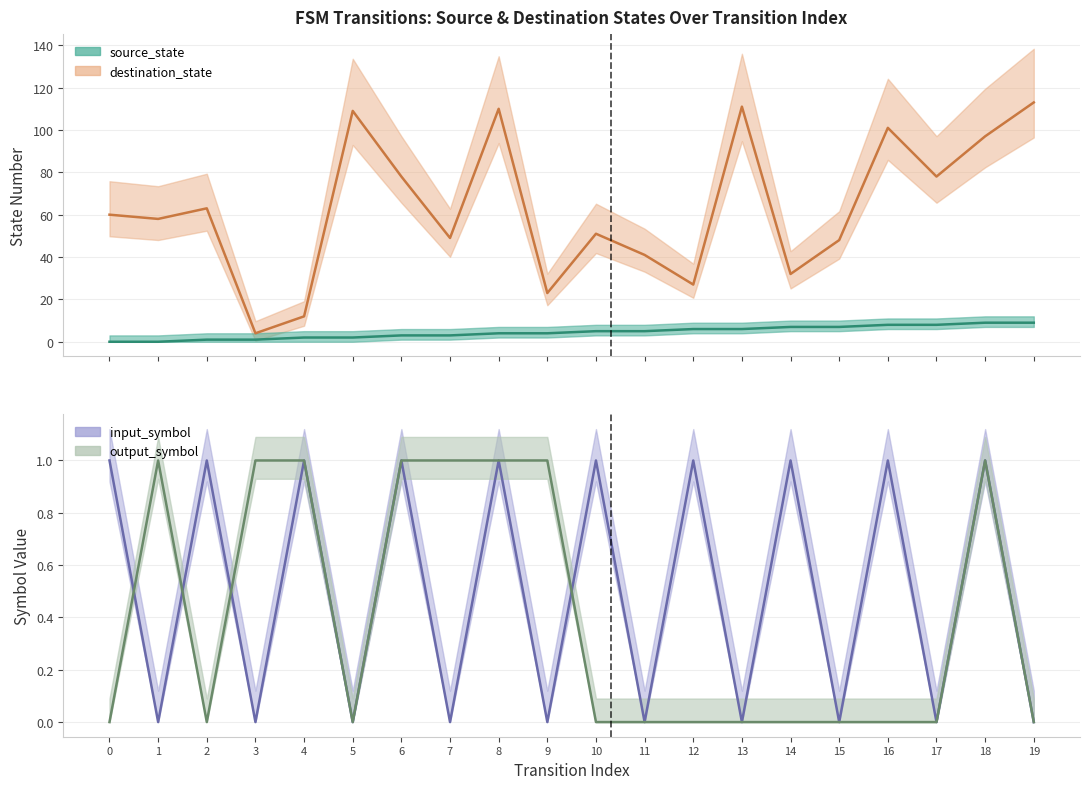

True or false: destination_state and output_symbol intersect in this chart.

False